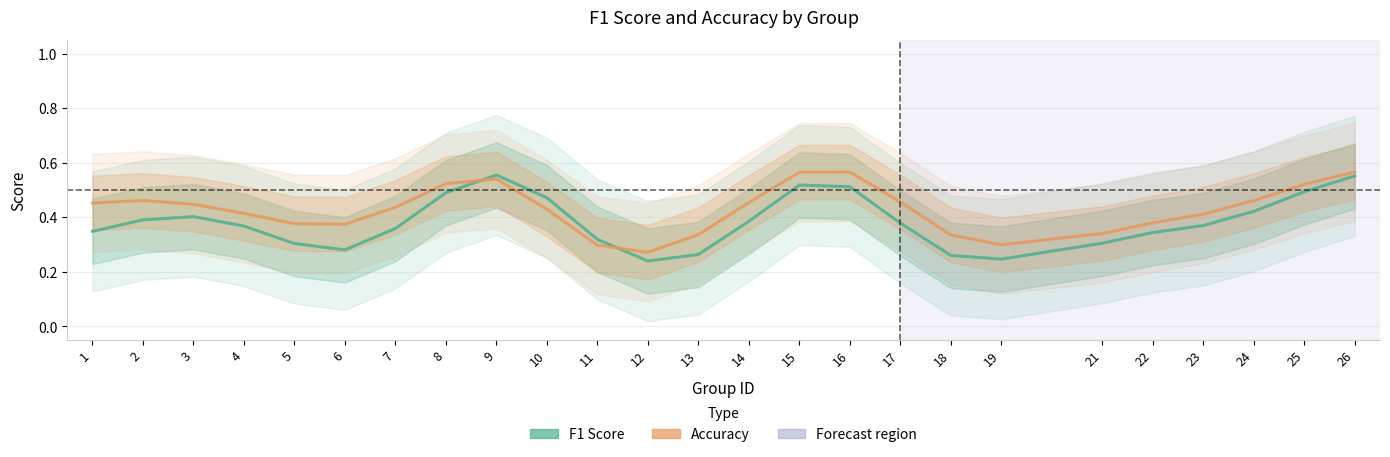

What are all the series names shown in the legend?

f1, accuracy